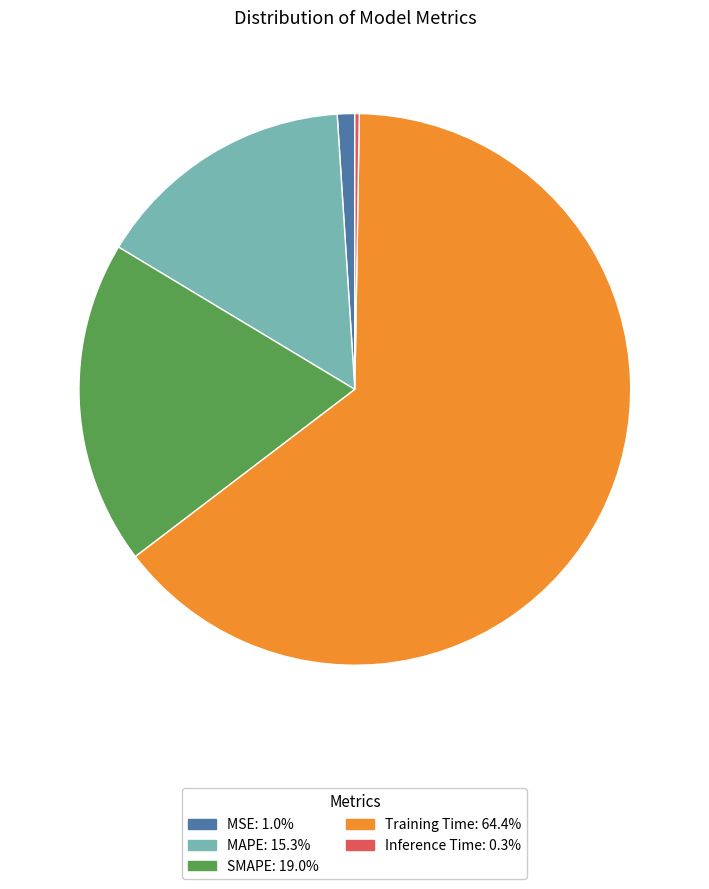

Which has a higher value, MSE or MAPE?

MAPE